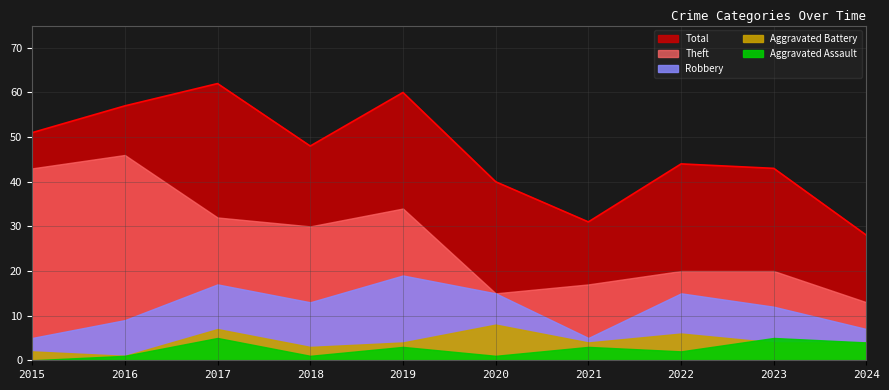

True or false: Robbery has more than 2 interior local peaks.

True